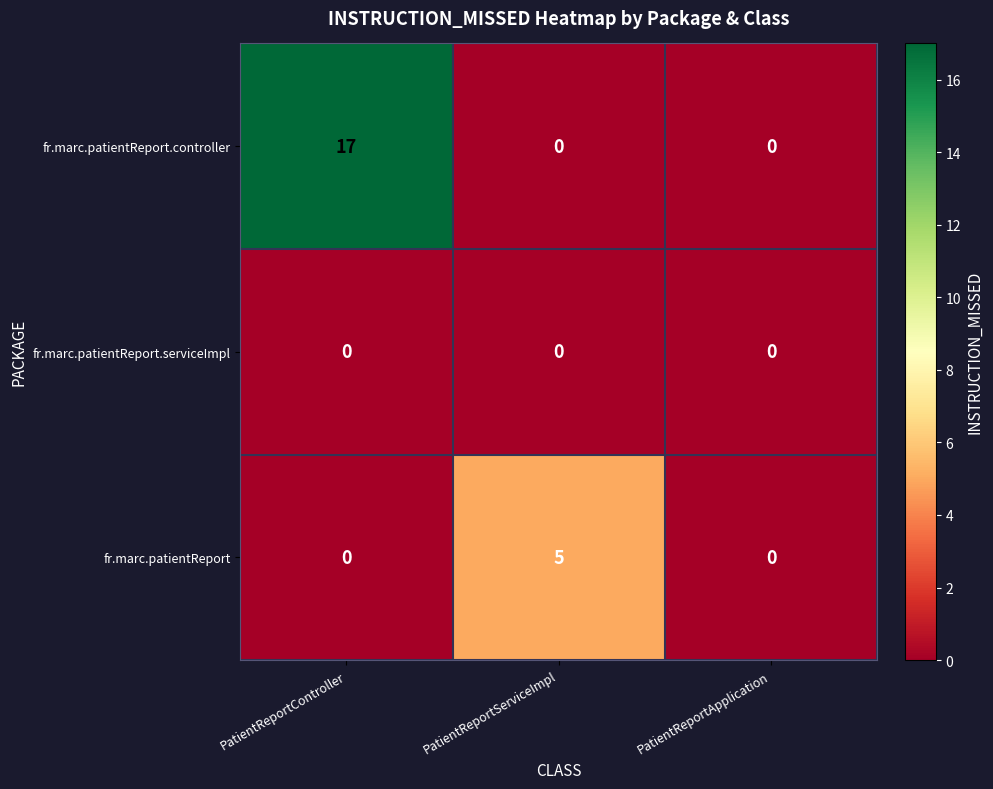

Which series has the widest spread of values?

fr.marc.patientReport.controller